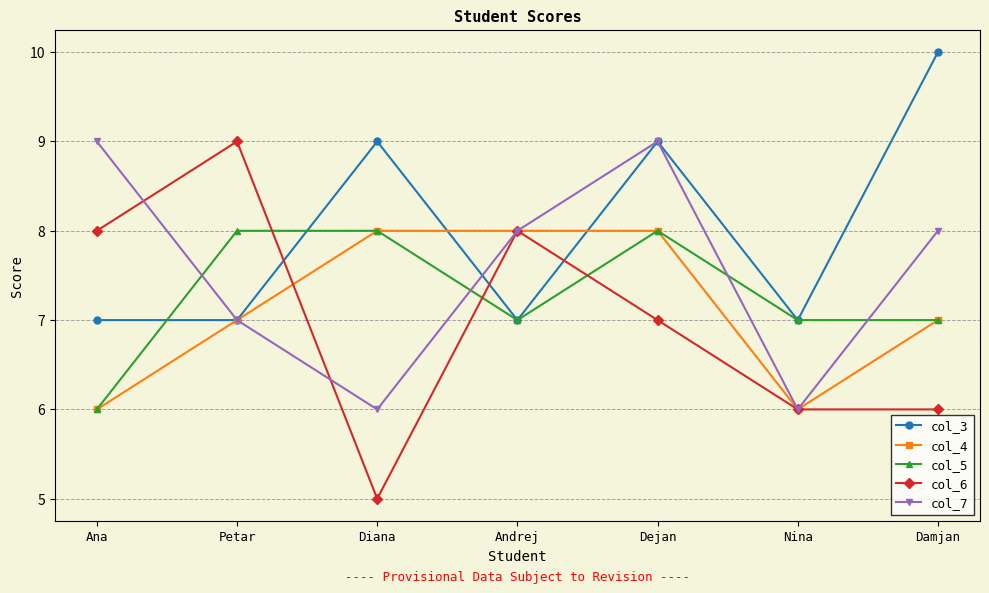

Reading left to right, what are all the values shown in this chart?

col_3: 7	7	9	7	9	7	10
col_4: 6	7	8	8	8	6	7
col_5: 6	8	8	7	8	7	7
col_6: 8	9	5	8	7	6	6
col_7: 9	7	6	8	9	6	8